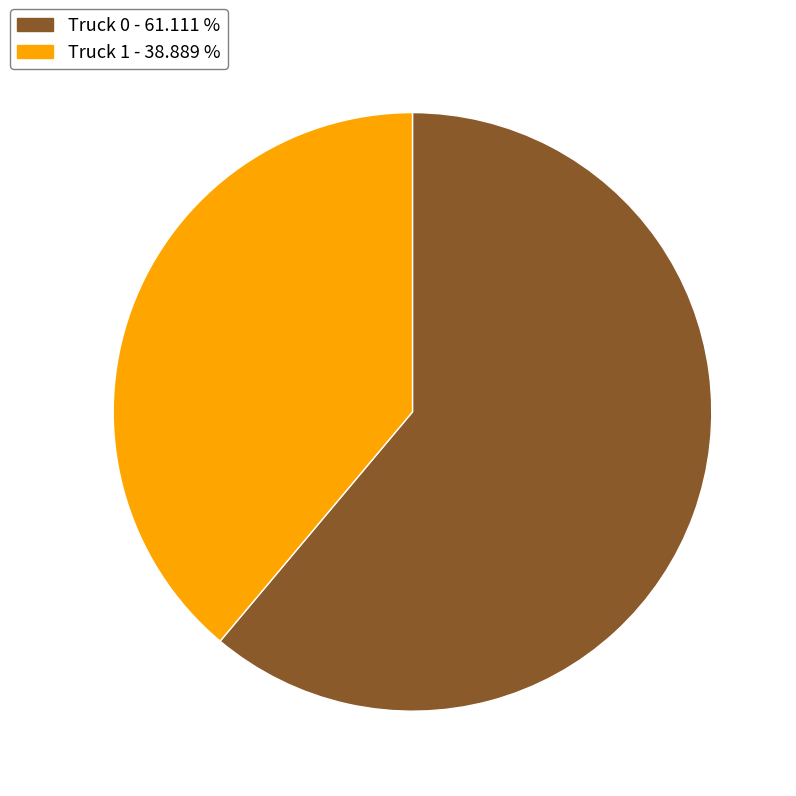

Which has a higher value, Truck 0 - 61.111 % or Truck 1 - 38.889 %?

Truck 0 - 61.111 %